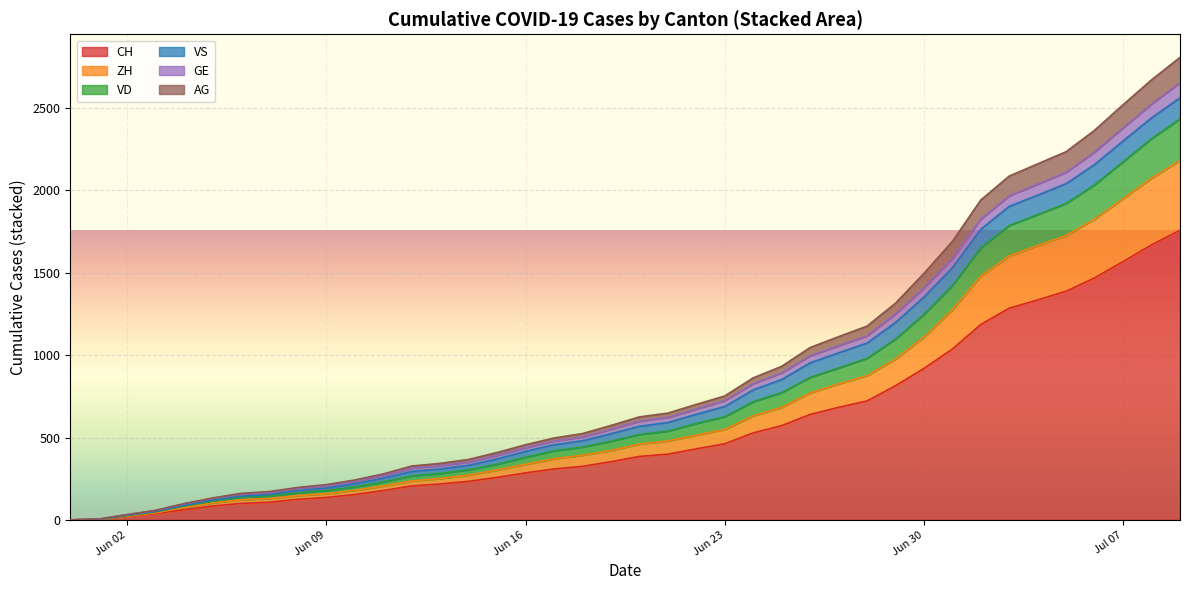

What value does the AG series have at 2020-06-07, to the nearest 5?

5